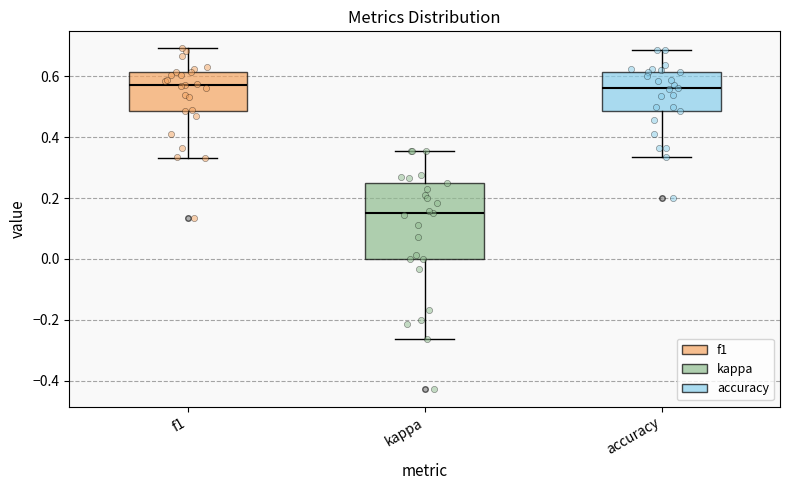

Reading left to right, transcribe this box plot: for each box, give where its median line is, the range the box spans, and where its two whiskers end, as read against the y-axis. The values are not printed on the chart, so give them approximately, as read against the axis.

f1: median 0.58, box 0.48 to 0.62, whiskers 0.34 to 0.70
kappa: median 0.16, box 0.00 to 0.26, whiskers -0.26 to 0.36
accuracy: median 0.56, box 0.48 to 0.62, whiskers 0.34 to 0.68